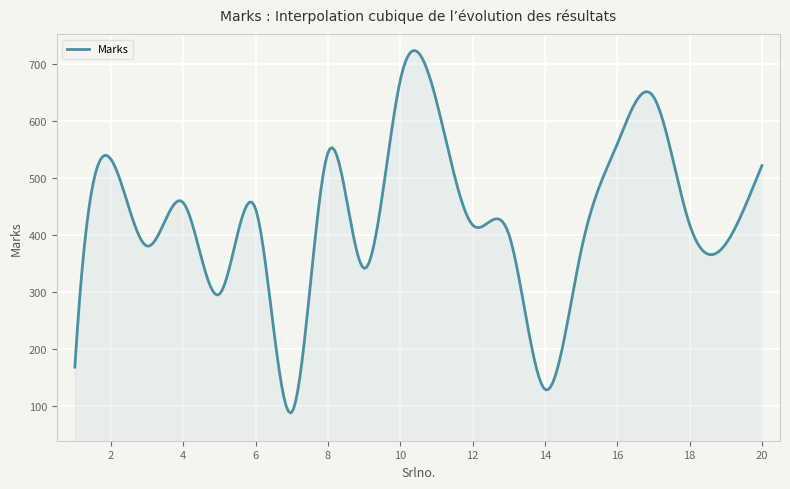

How many series are shown in this chart?

1